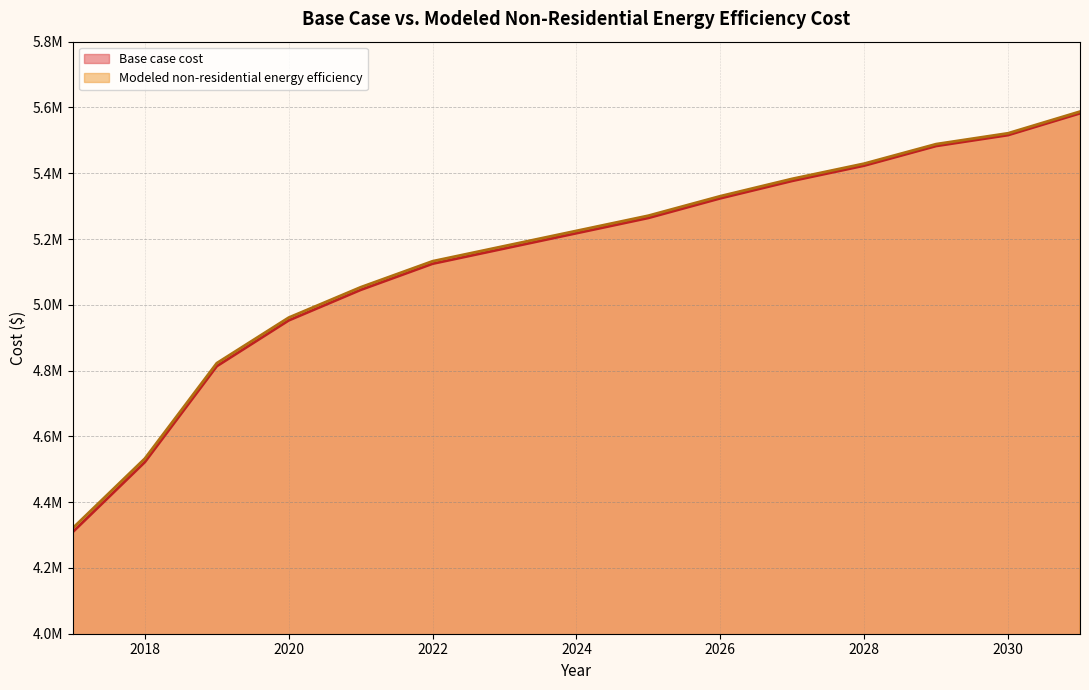

Rank the series by their maximum value, from highest to lowest.

Base case cost, Modeled non-residential energy efficiency